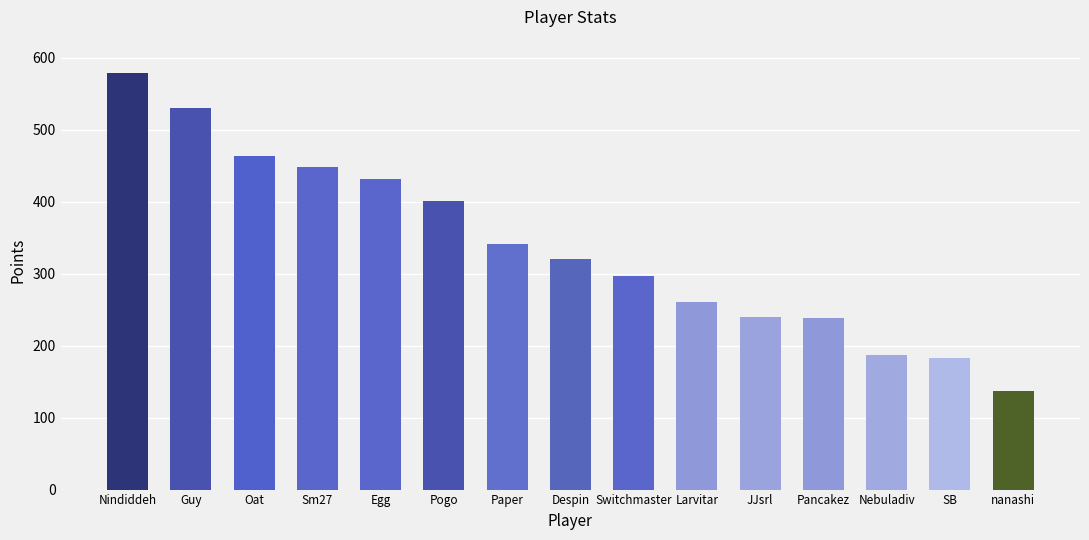

Are the bars grouped side by side (vs. stacked)?

No